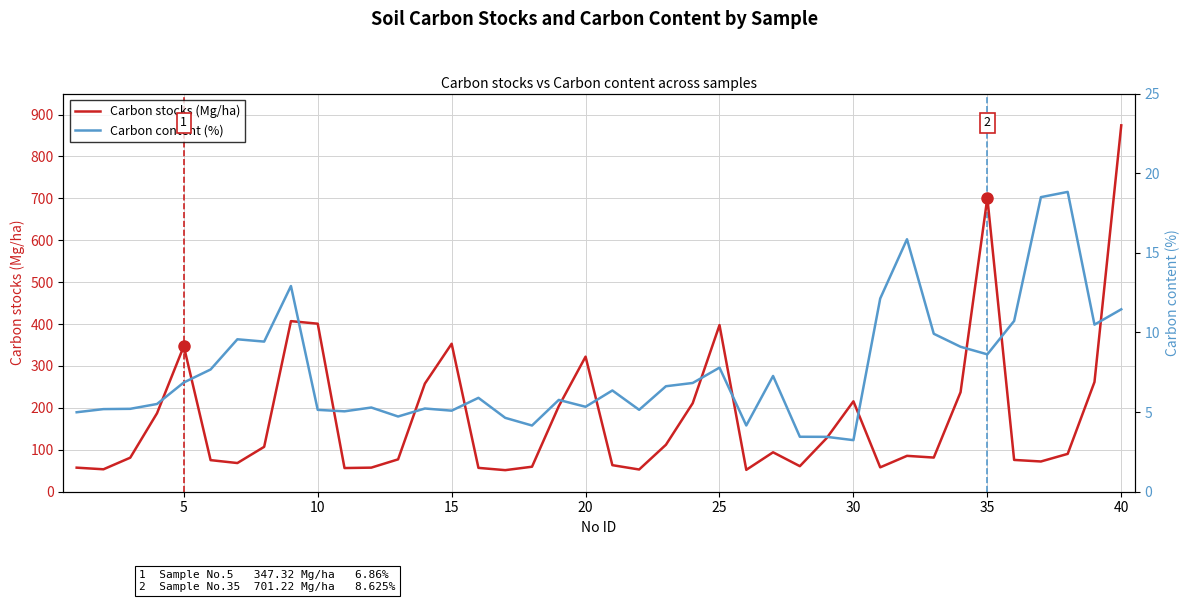

True or false: Carbon content (%) and Carbon stocks (Mg/ha) cross at least once.

False